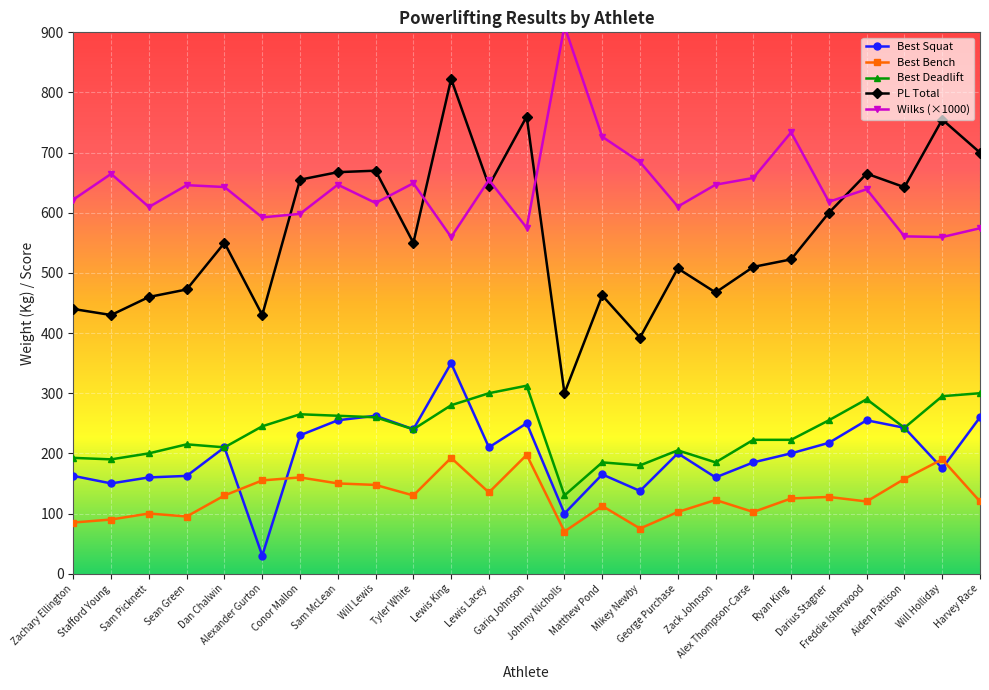

How many data points in Wilks are above 639?

13